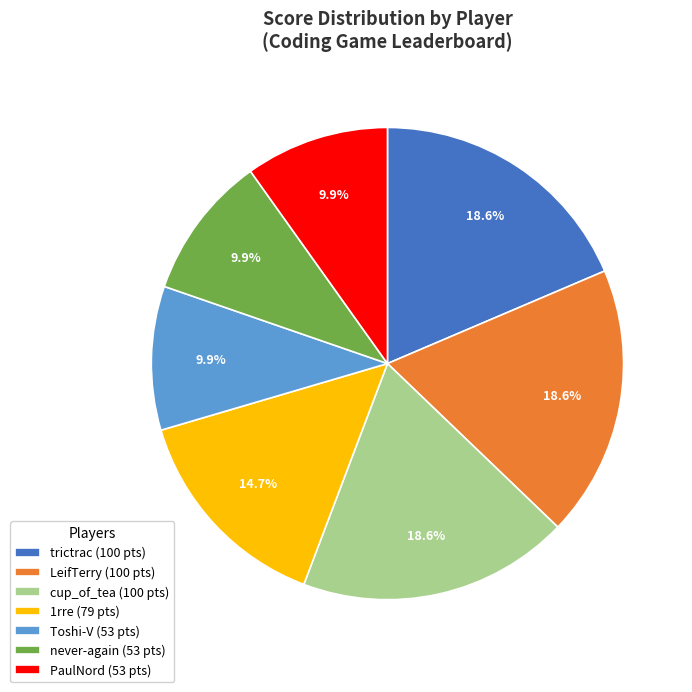

Between Toshi-V and trictrac, which is larger?

trictrac